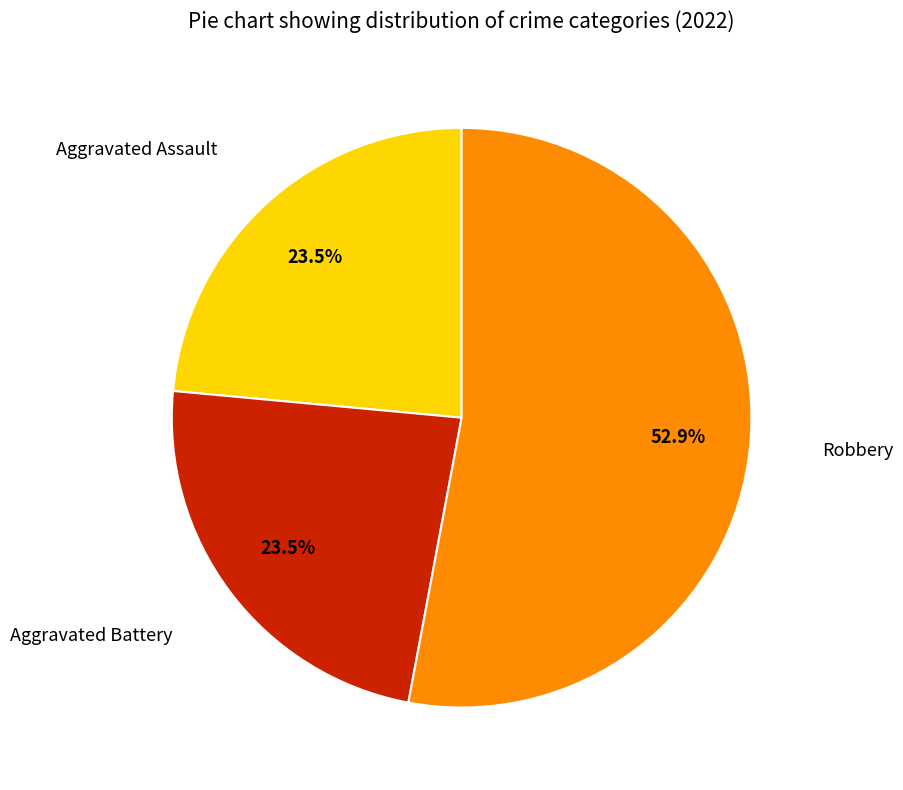

How many segments does this pie chart have?

3